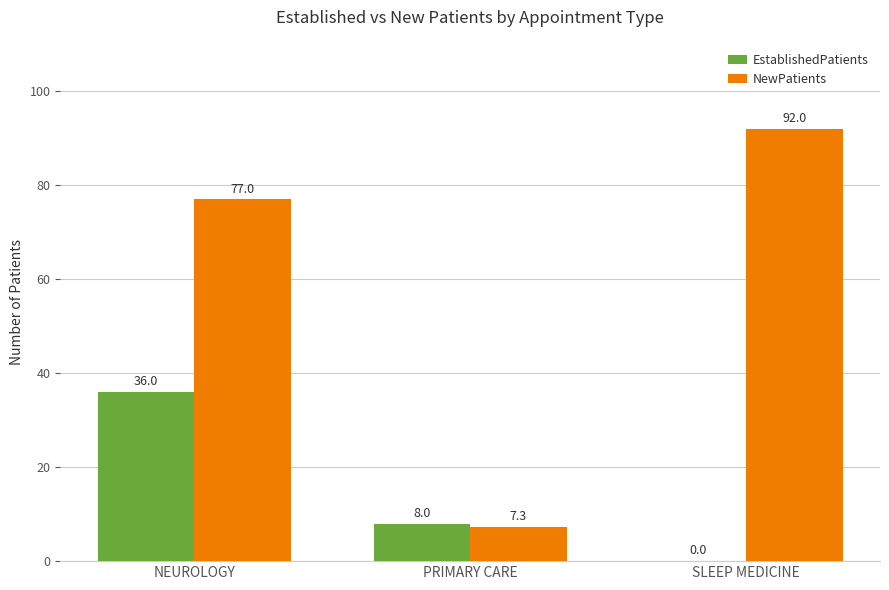

Reading right to left, what are all the values shown in this chart?

EstablishedPatients: 0.0	8.0	36.0
NewPatients: 92.0	7.3	77.0